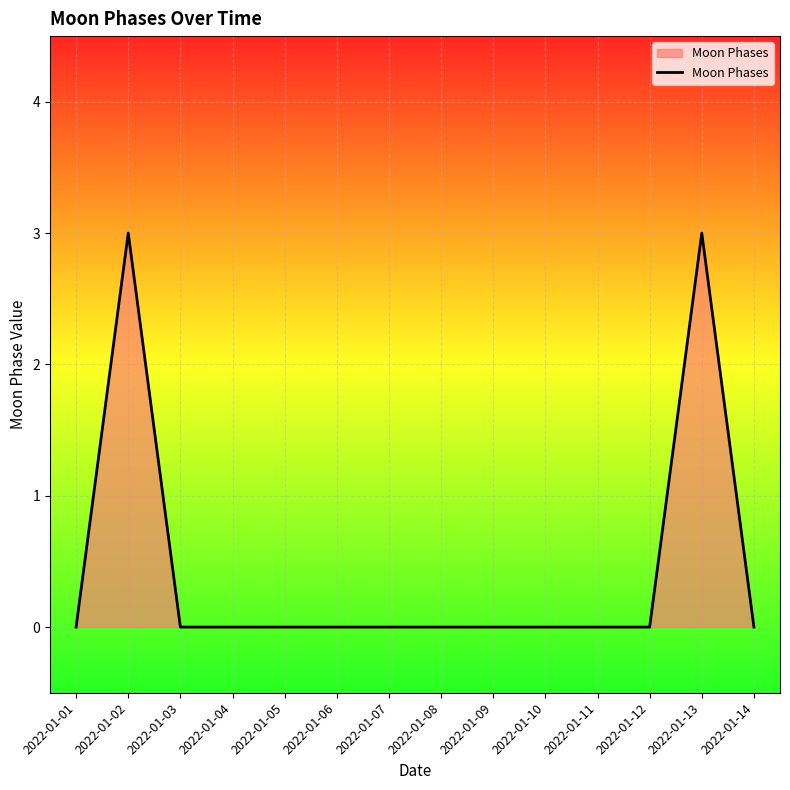

How many lines are shown in the chart?

1